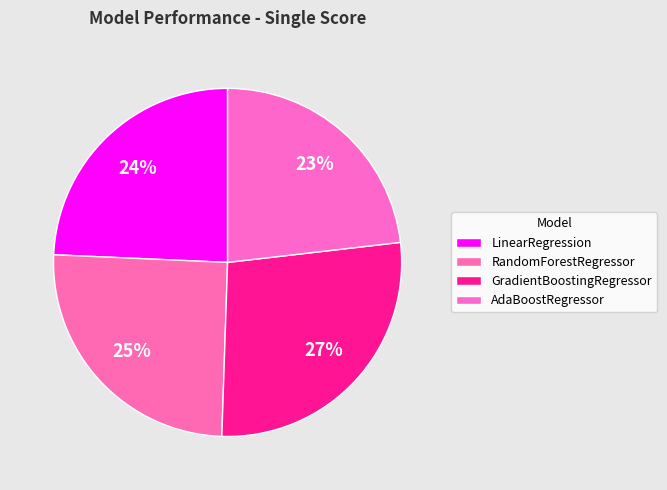

Count the number of slices in the pie.

4